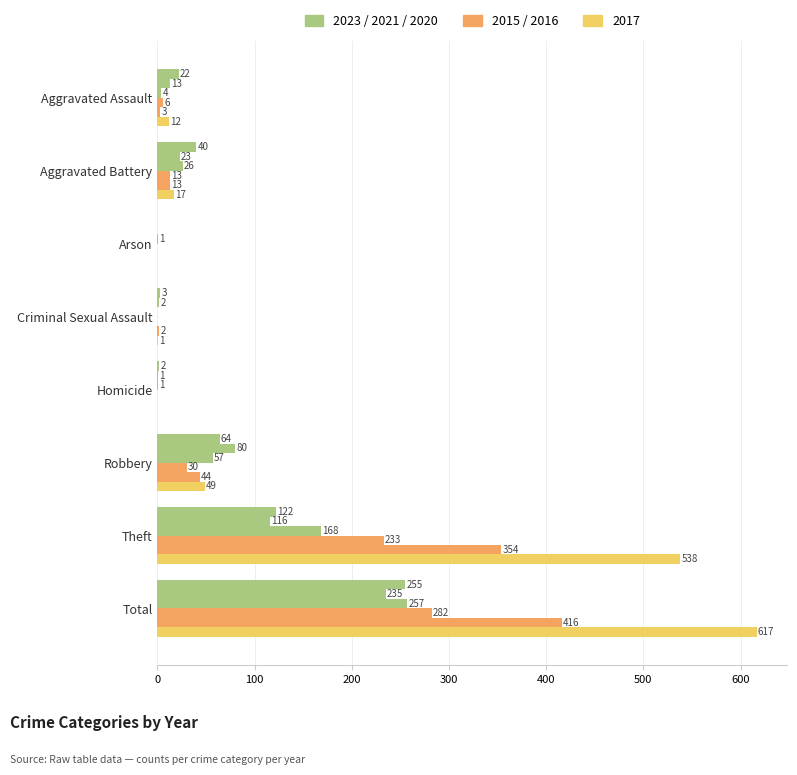

The 2021 series shows 235 at Total. True or false?

True